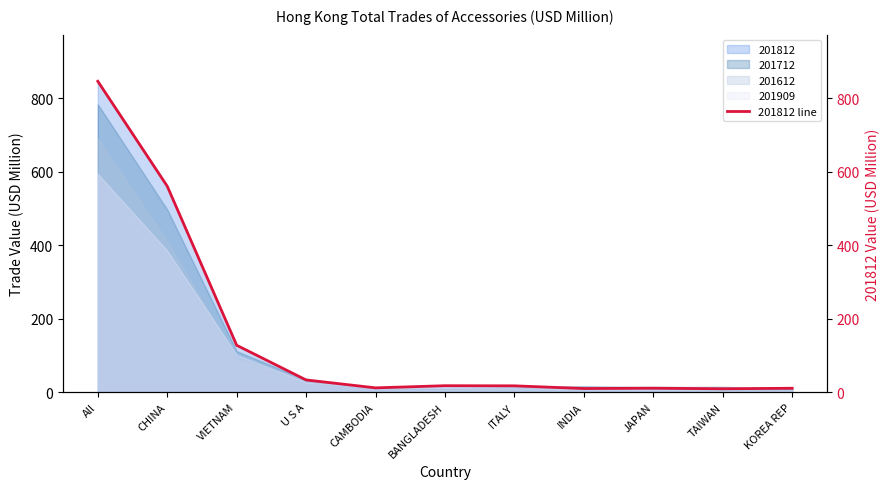

Count the number of categories in the chart.

11